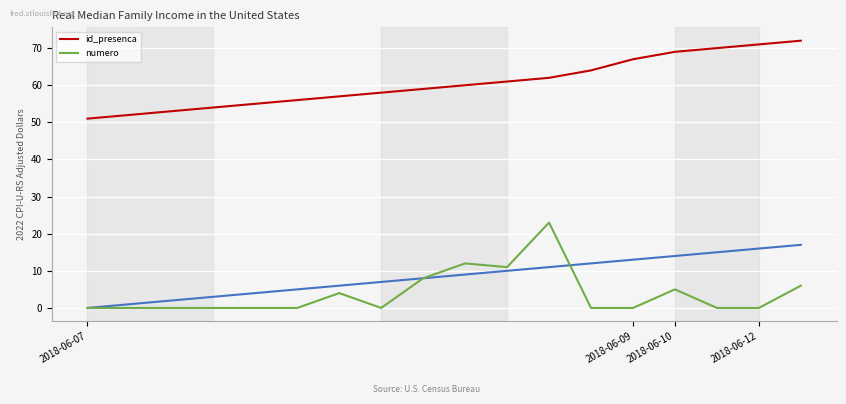

What is the spread (max minus min) of values at 15?

70